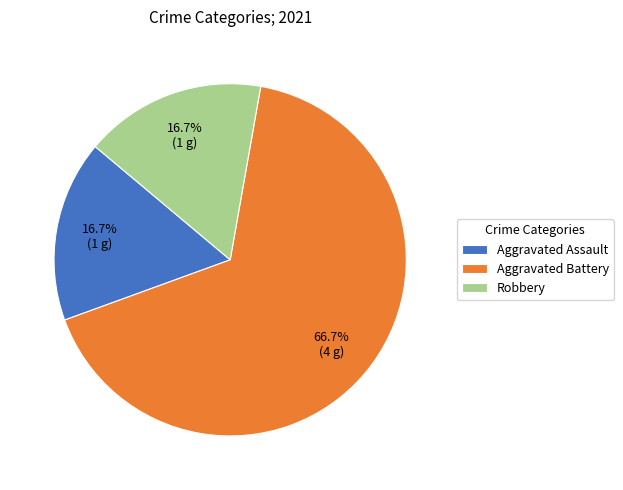

To the nearest percent, what is the average slice percentage?

33%